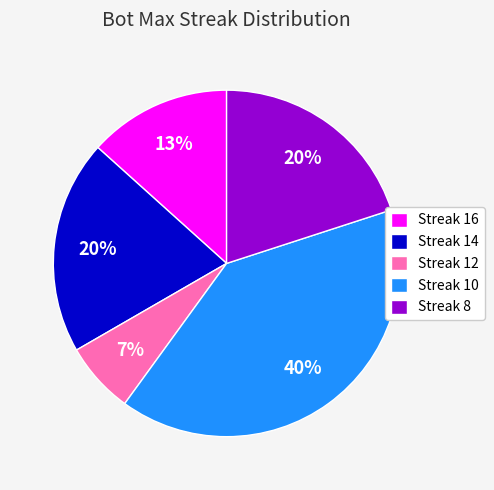

Between Streak 10 and Streak 16, which is larger?

Streak 10